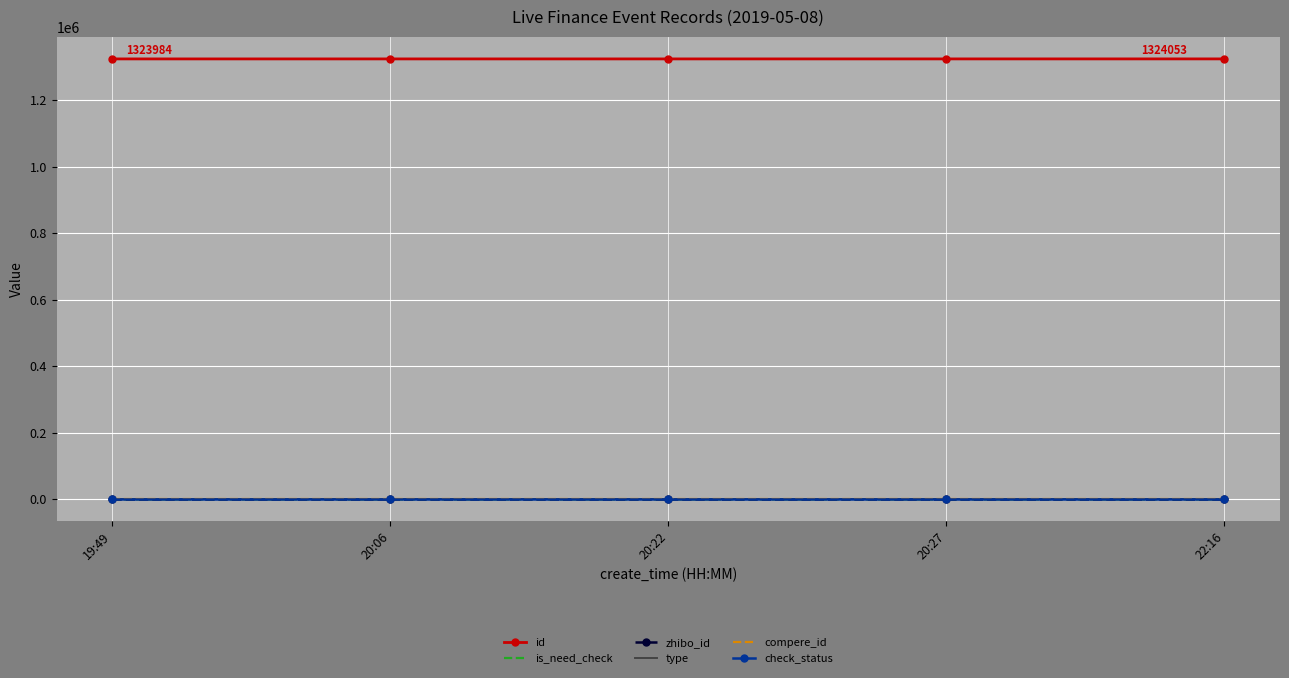

Reading right to left, transcribe all the data shown in this chart.

id: 22:16=1324053	20:27=1324012	20:22=1324010	20:06=1324001	19:49=1323984
is_need_check: 22:16=0	20:27=0	20:22=0	20:06=0	19:49=1
zhibo_id: 22:16=152	20:27=152	20:22=152	20:06=152	19:49=152
type: 22:16=0	20:27=0	20:22=0	20:06=0	19:49=0
compere_id: 22:16=0	20:27=0	20:22=0	20:06=0	19:49=0
check_status: 22:16=1	20:27=1	20:22=1	20:06=1	19:49=1